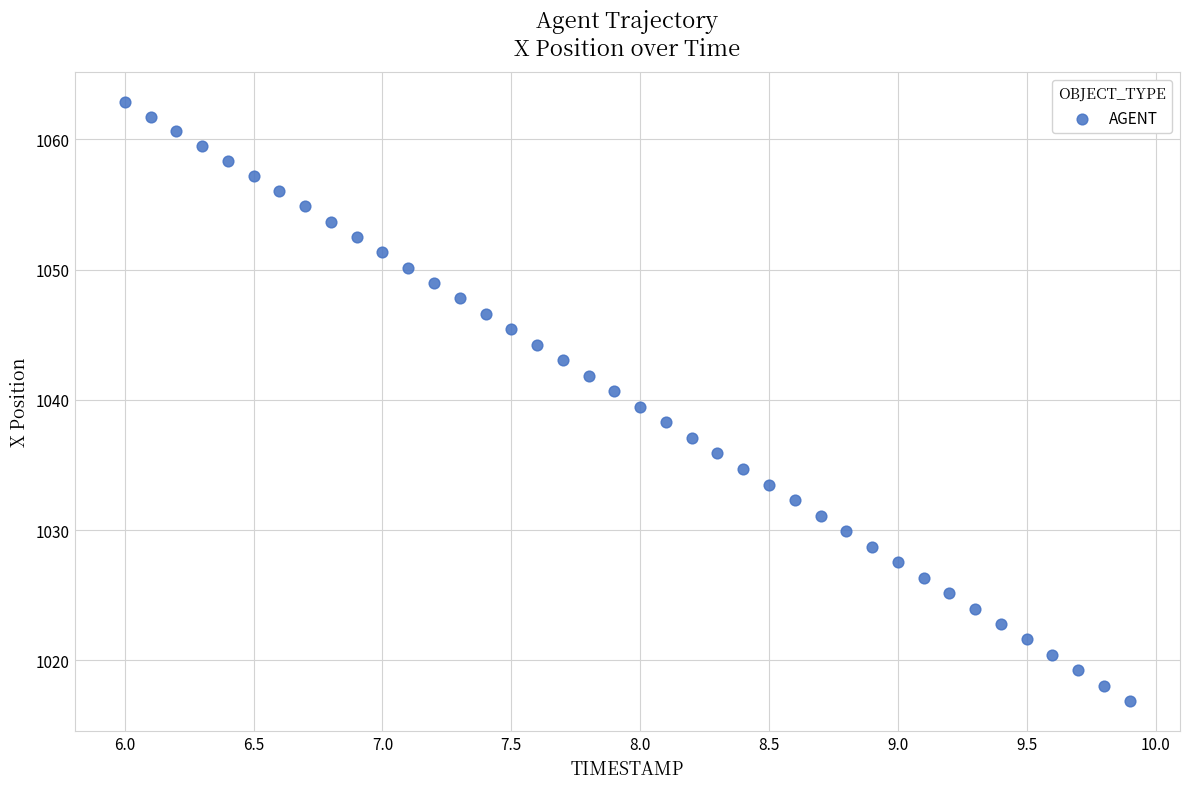

What is the range of X values (max minus min)?

3.9